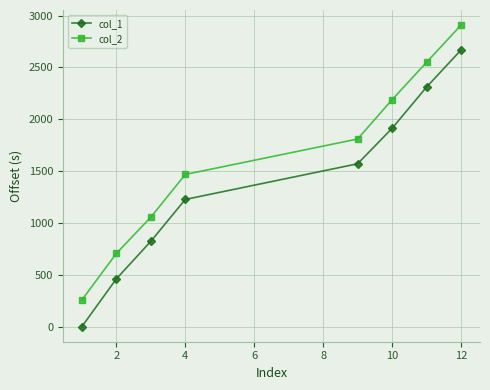

At how many categories does at least one series exceed 500?

7